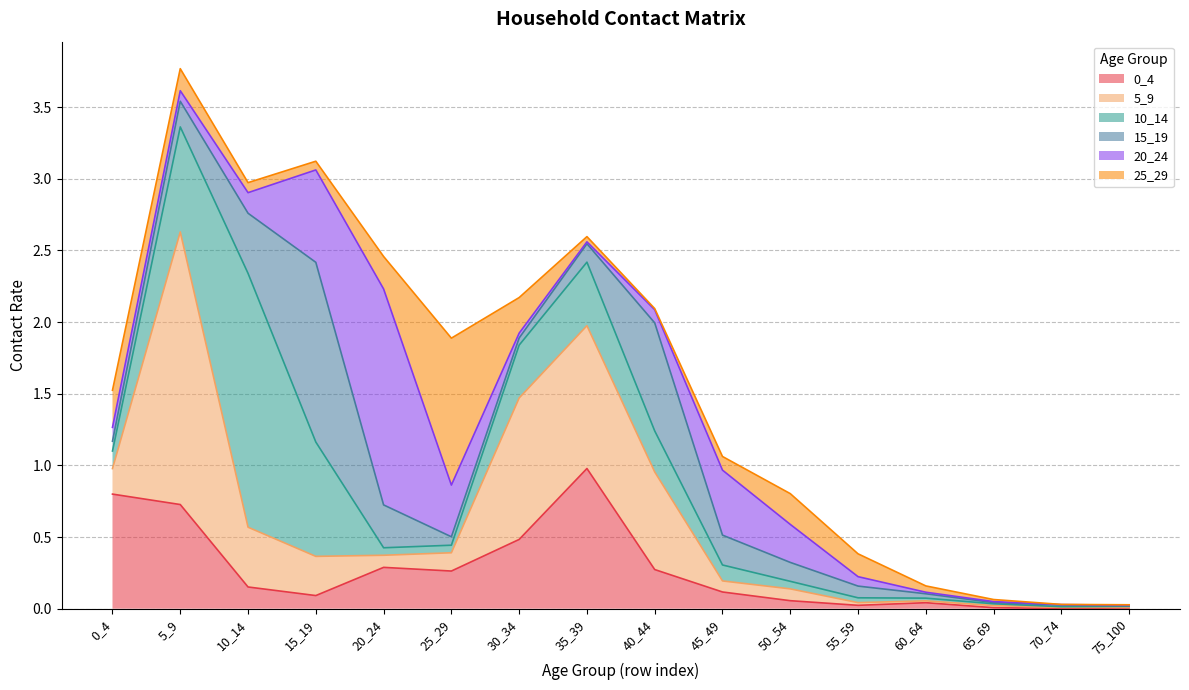

Which series has the widest spread of values?

5_9